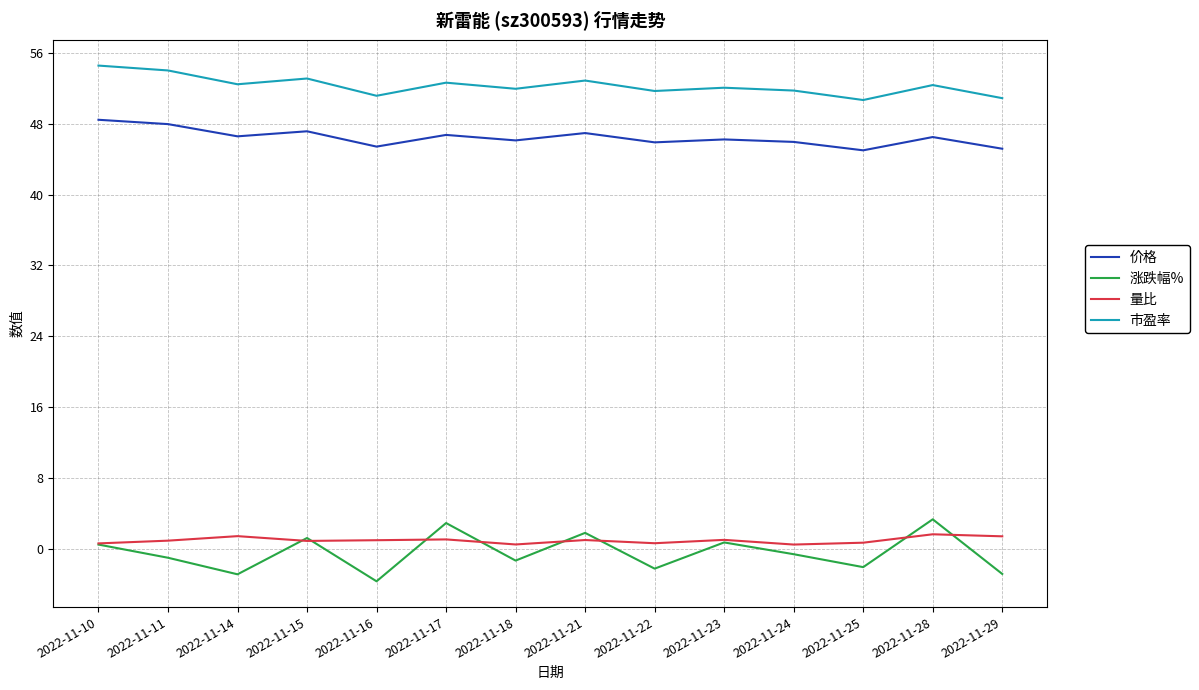

True or false: 市盈率 and 价格 cross at least once.

False